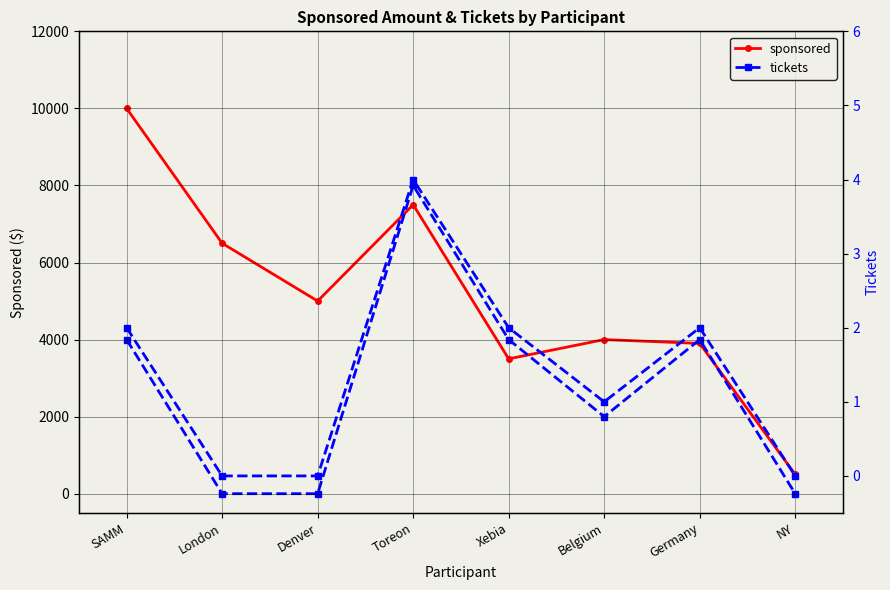

What is the difference between the maximum and second lowest values in the sponsored series?

6500